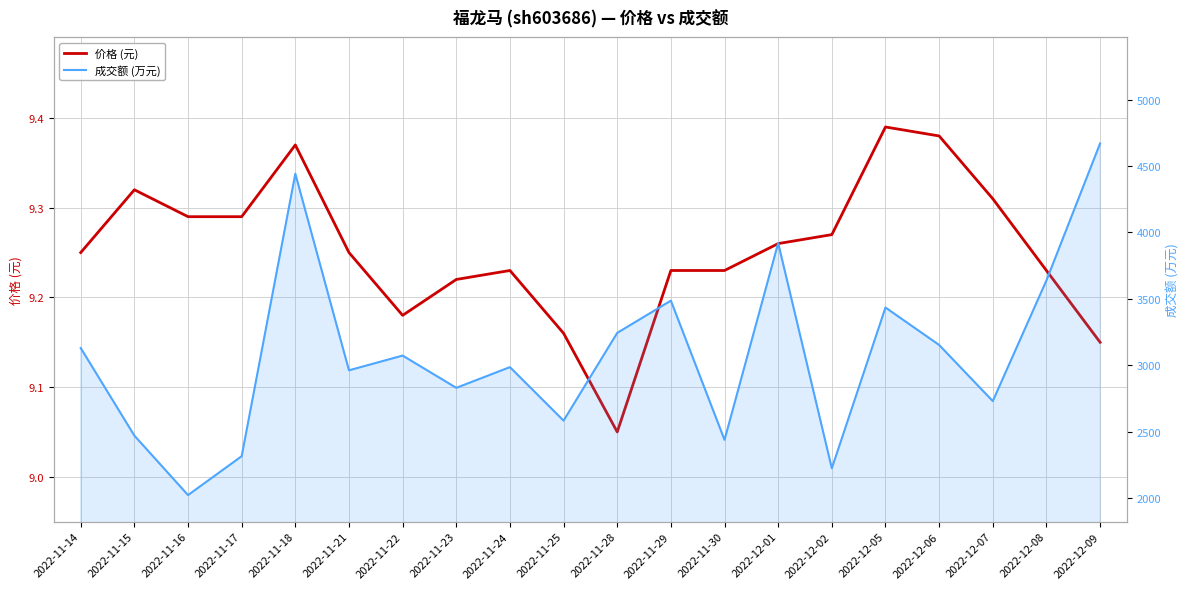

How many series are shown in this chart?

2